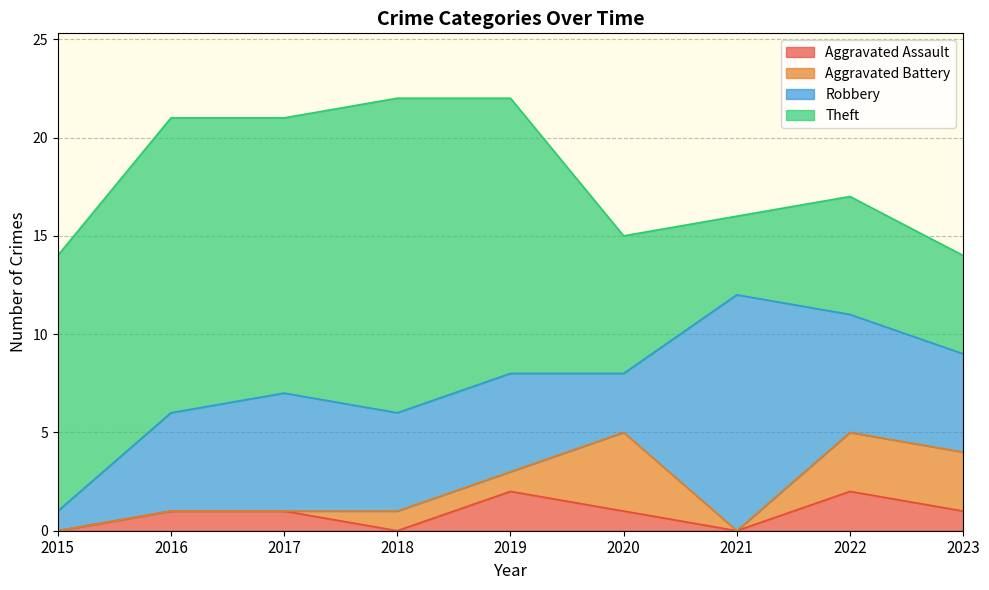

True or false: Robbery has a value of 5 at 2016.

True